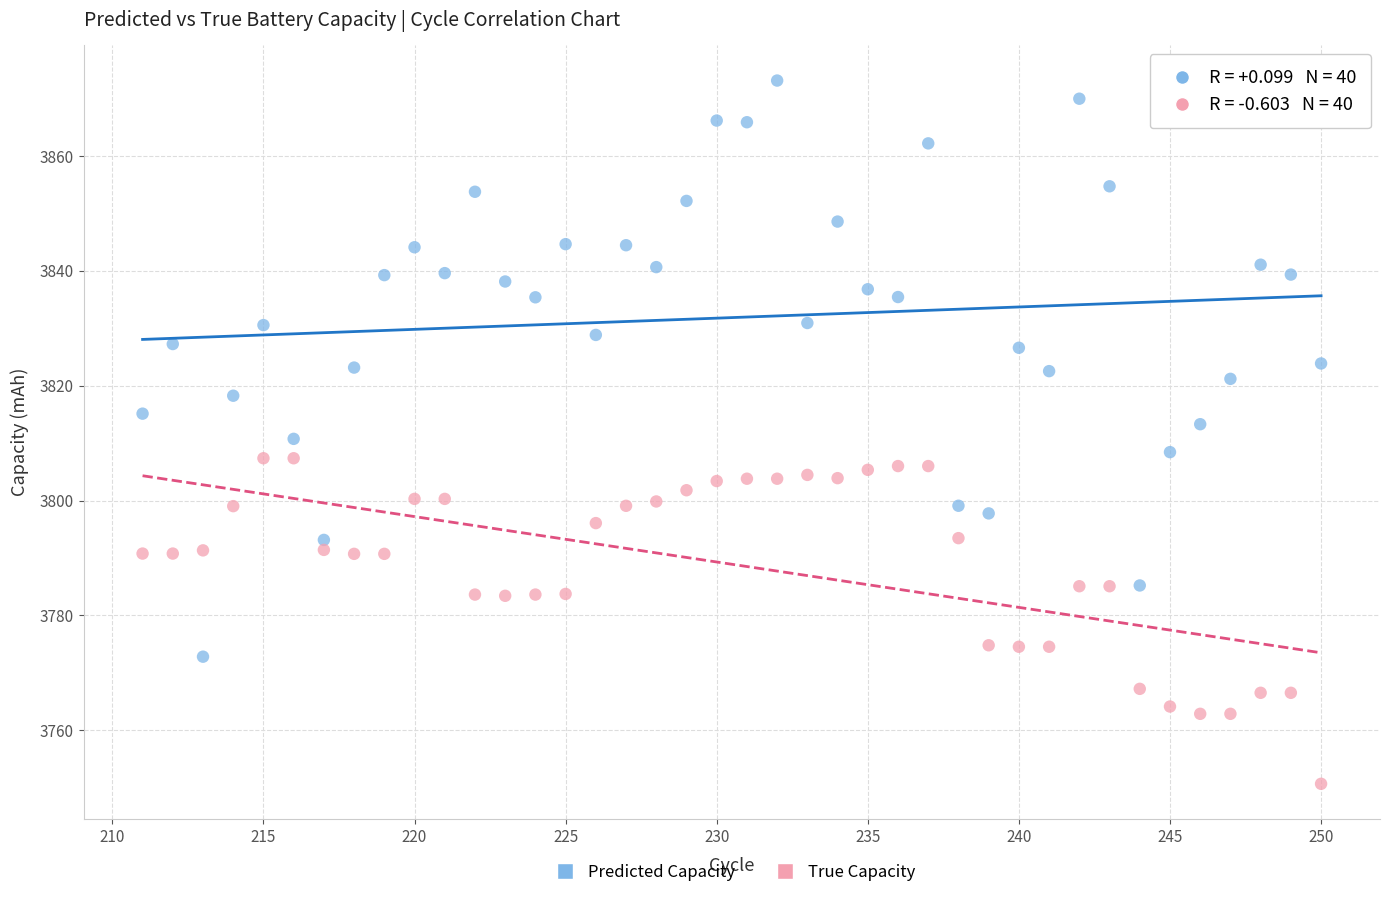

What are all the series names shown in the legend?

Predicted Capacity, True Capacity